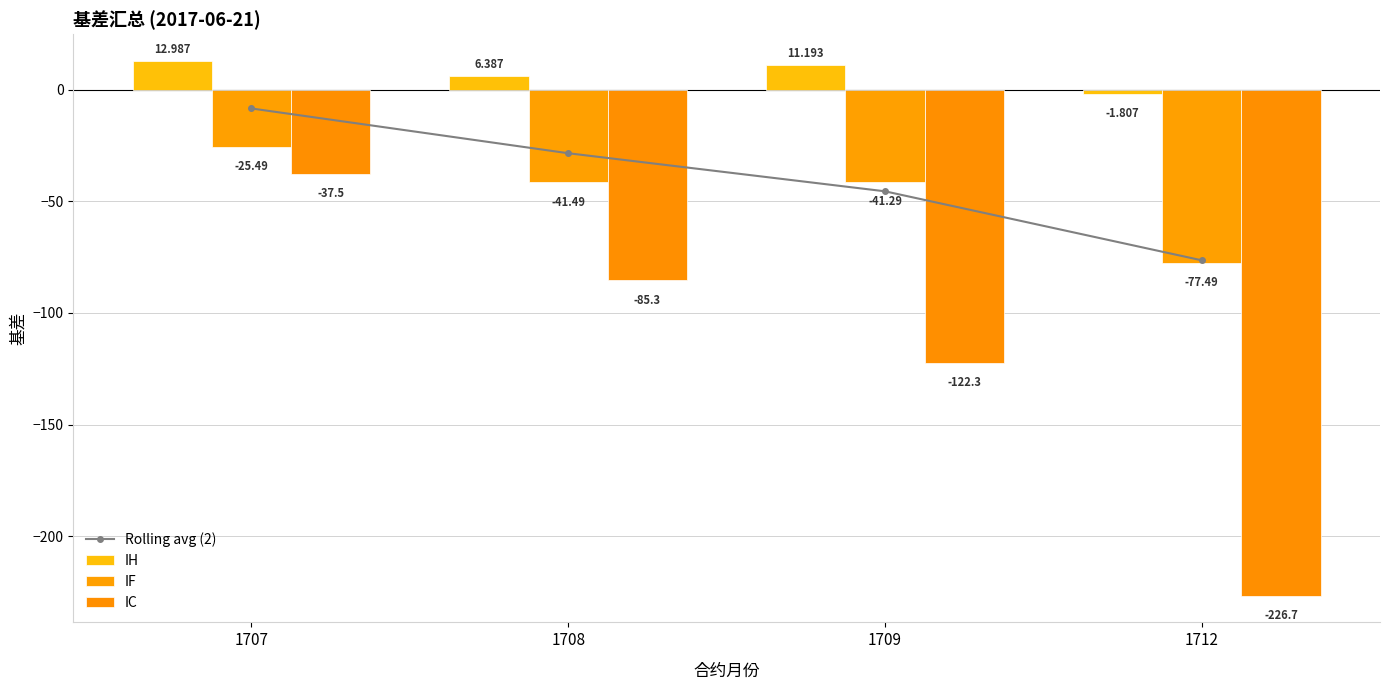

Which category has the highest value in the Rolling avg (2) series?

1707